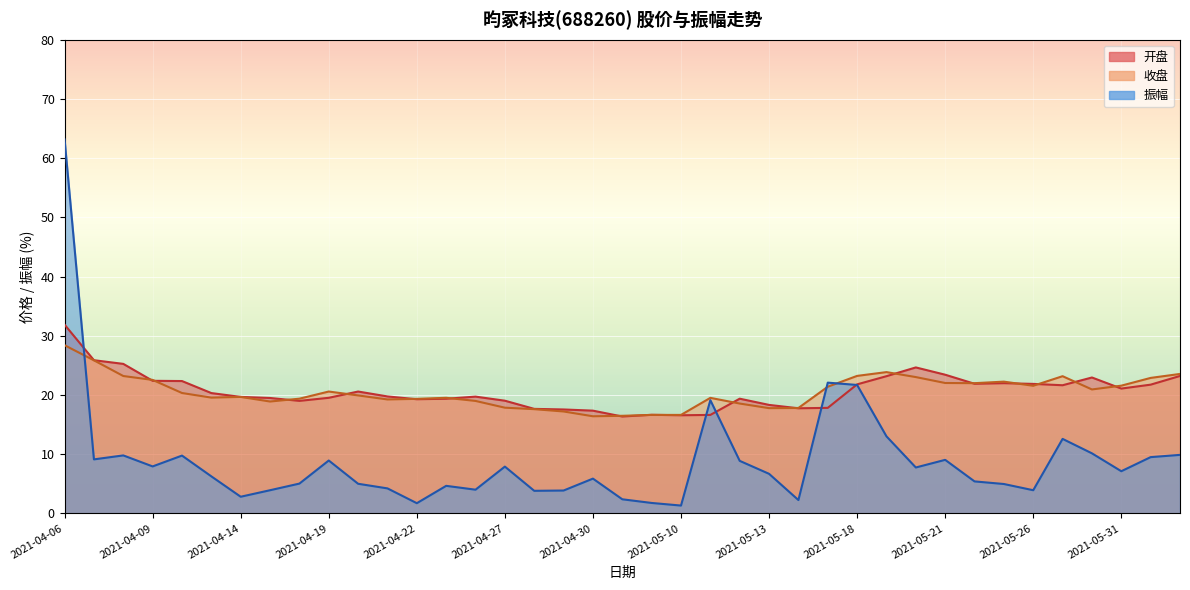

At which label does 振幅 first exceed 6?

2021-04-06